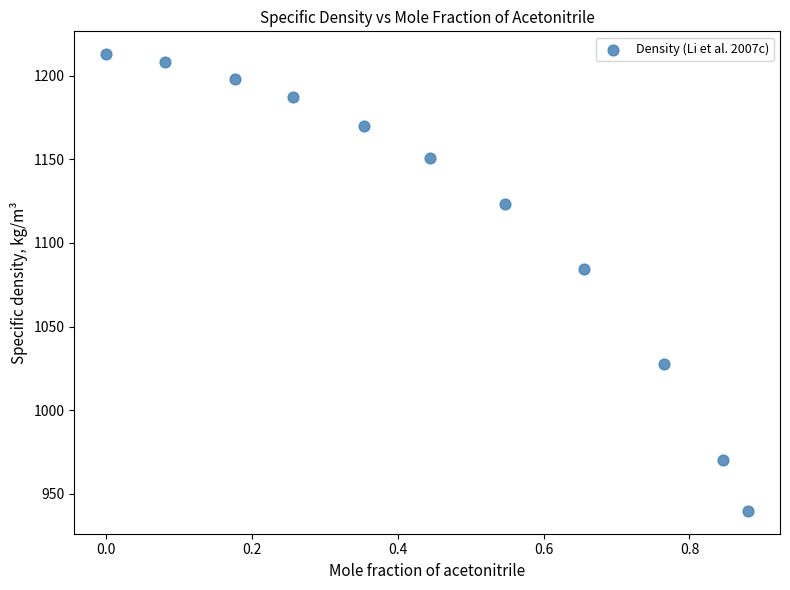

What is the range of X values (max minus min)?

0.9